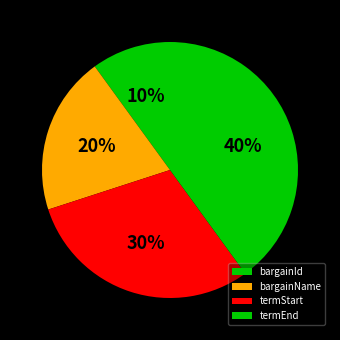

Which category has the smallest portion of the pie?

bargainId